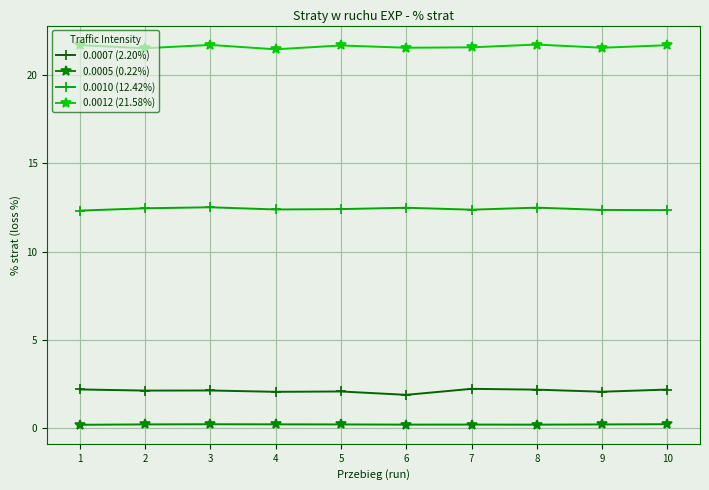

Rank the series by their maximum value, from lowest to highest.

0.0005 (0.22%), 0.0007 (2.20%), 0.0010 (12.42%), 0.0012 (21.58%)